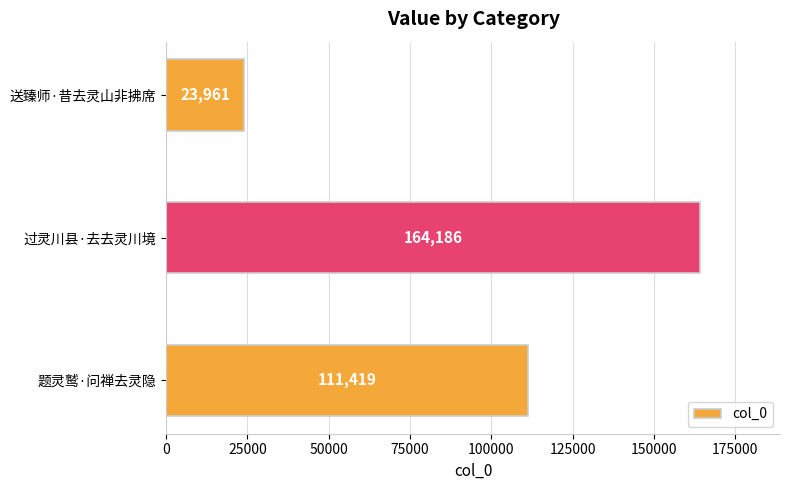

True or false: the data shows 23961 at 送臻师·昔去灵山非拂席.

True